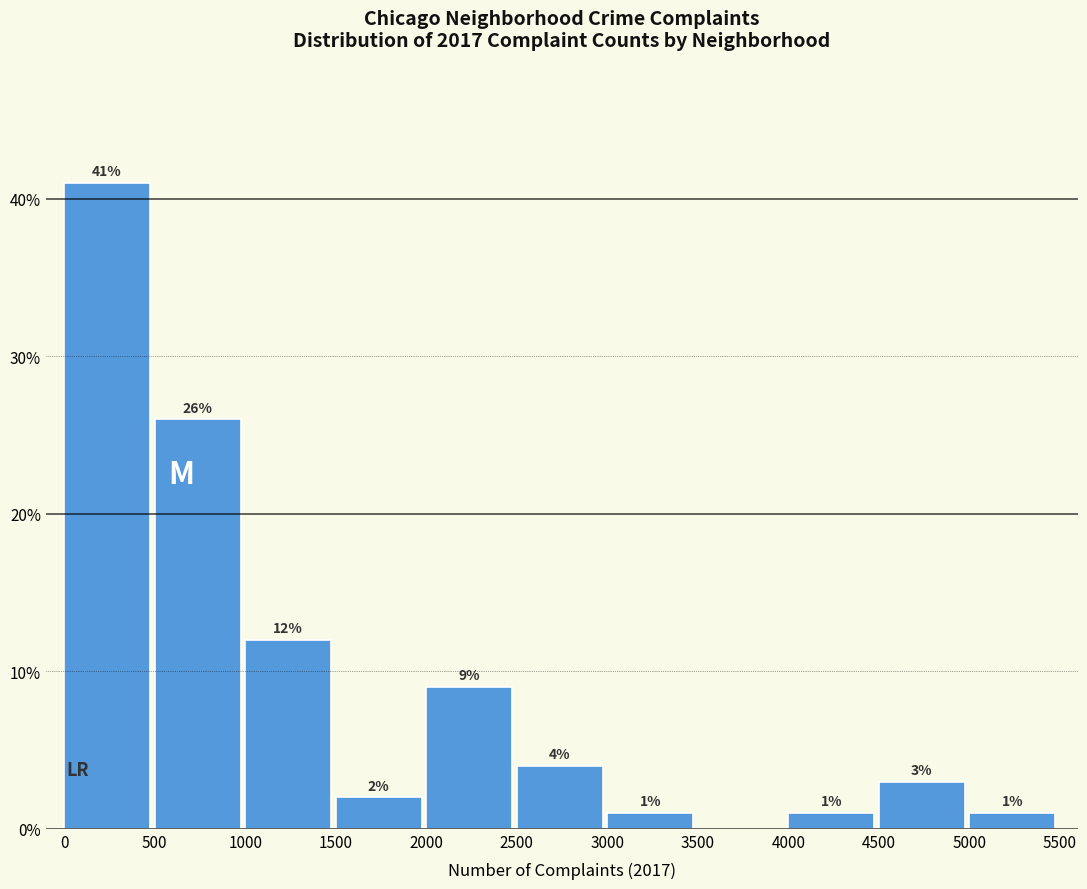

Which range on the x-axis has the tallest bar?

0 to 500